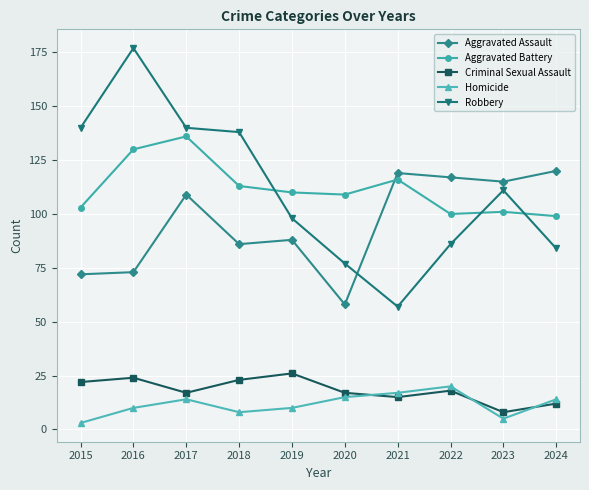

What are all the series names shown in the legend?

Aggravated Assault, Aggravated Battery, Criminal Sexual Assault, Homicide, Robbery